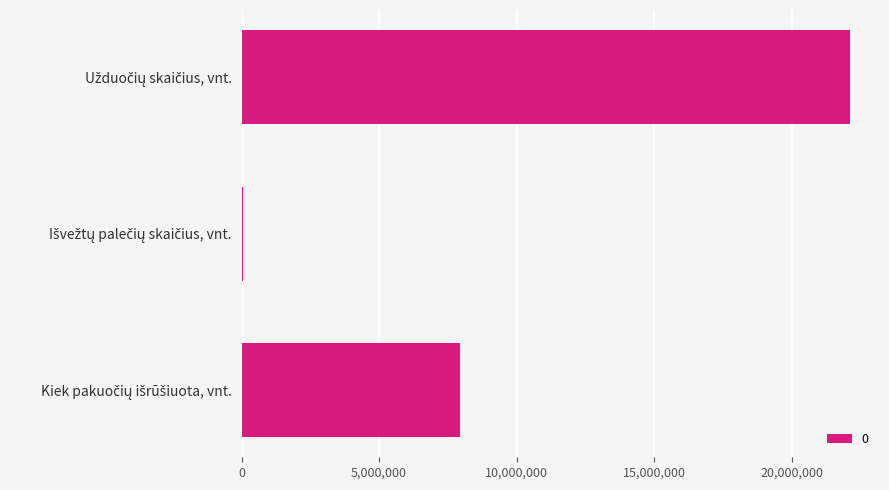

What is the maximum value shown in the chart?

22107109.2